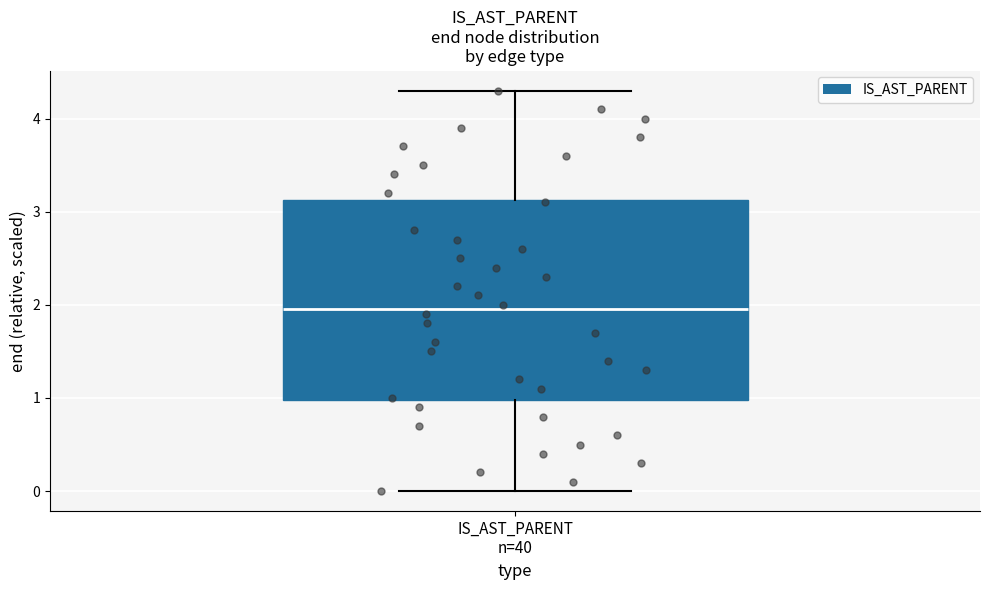

Where does the lower whisker of the box for IS_AST_PARENT n=40 end on the y-axis? The values are not printed on the chart, so give them approximately, as read against the axis.

0.0